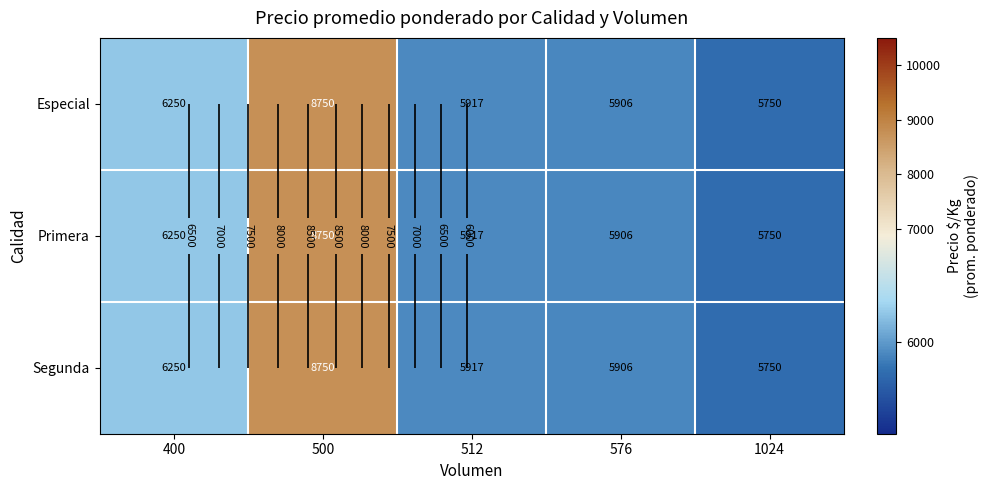

Rank the series by their maximum value, from lowest to highest.

Especial, Primera, Segunda